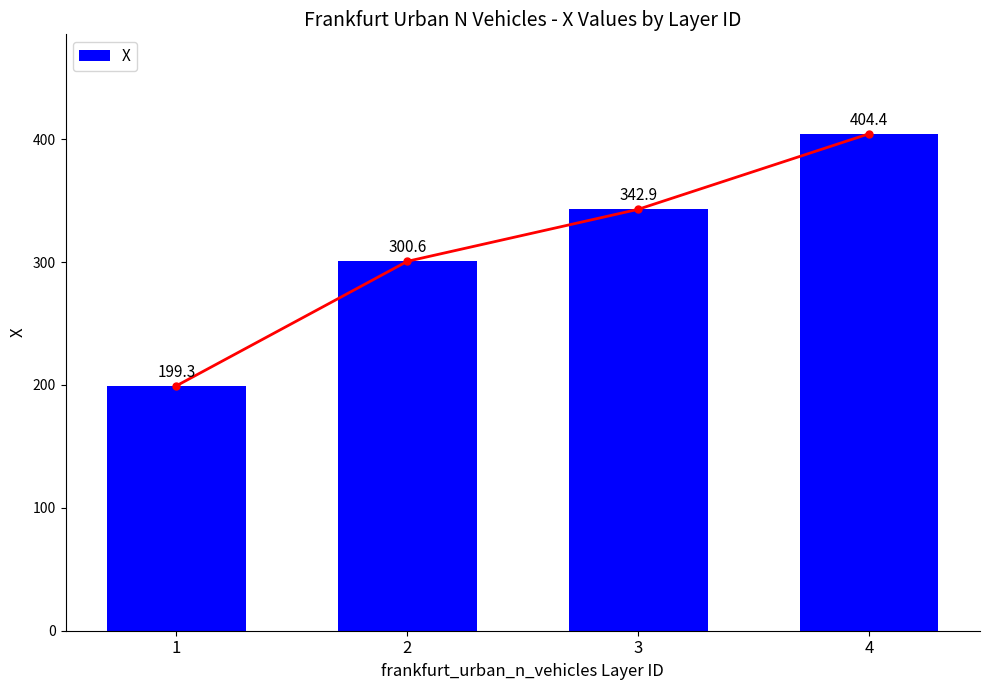

What is the maximum value shown in the chart?

404.4